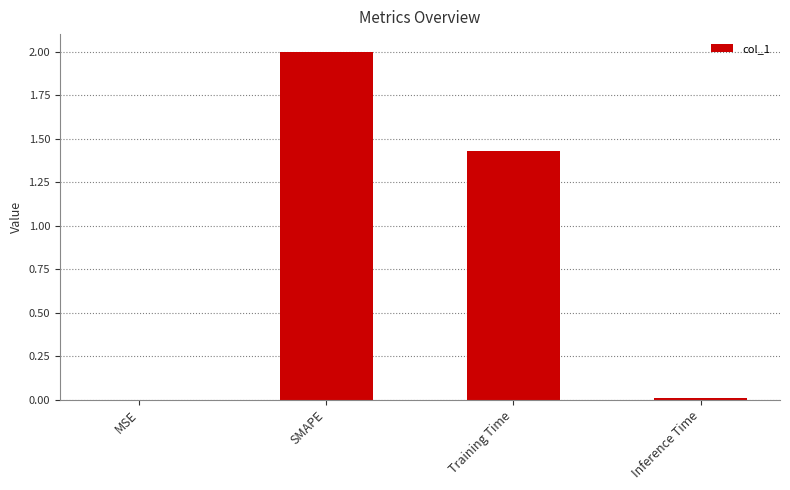

At which label is the value closest to 1?

Training Time